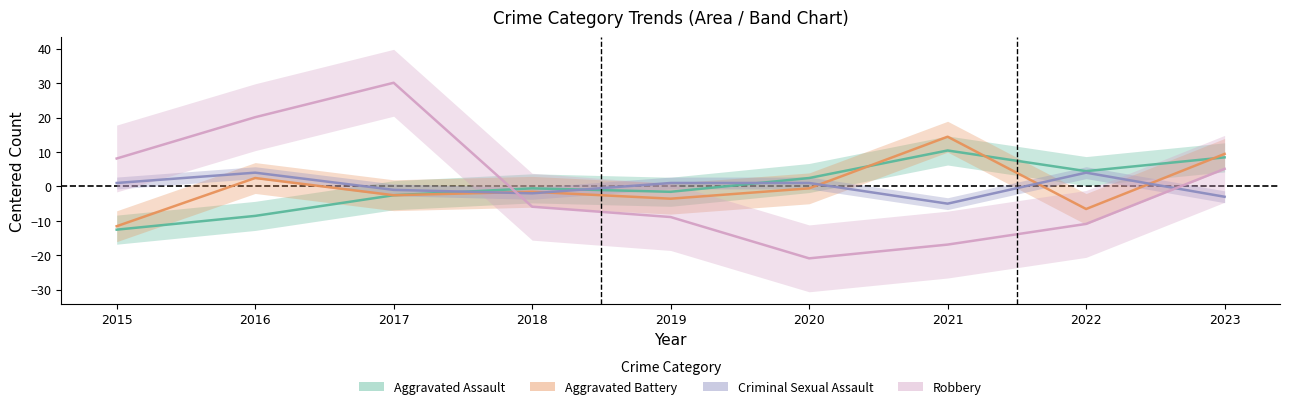

Which series has the largest total across all categories?

Robbery